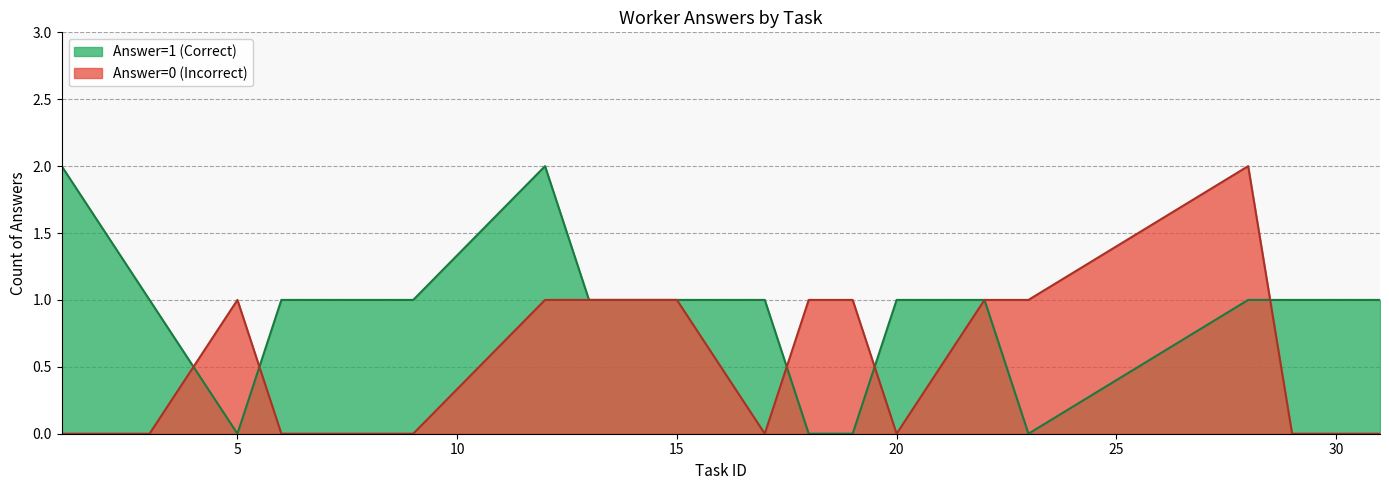

What is the sum of the Answer=1 (Correct) values at 6 and 31?

2